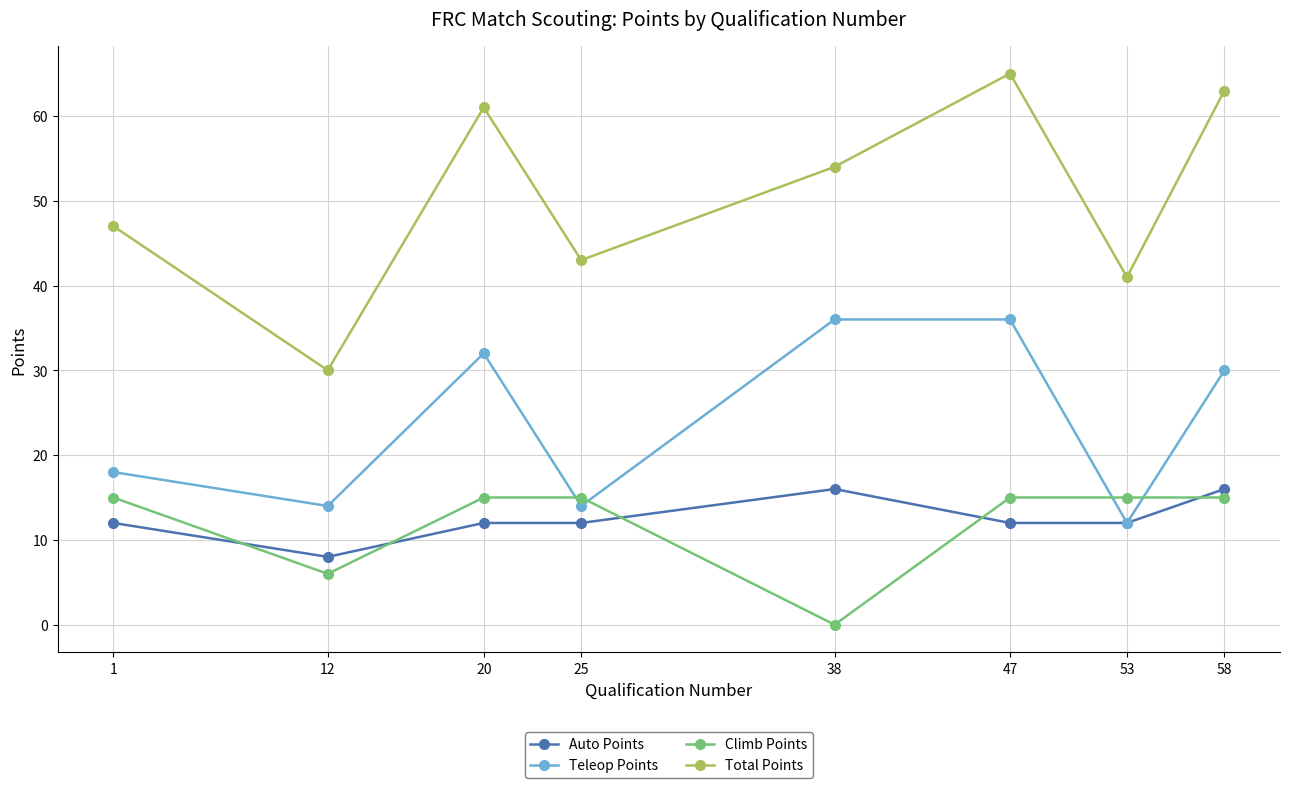

Which series has the widest spread of values?

Total Points